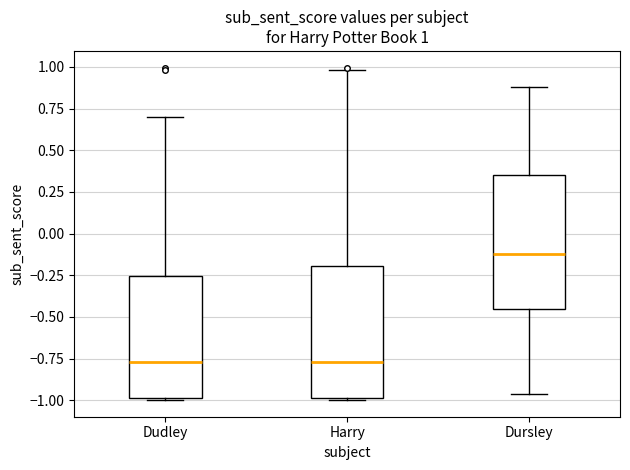

Which box's median line is the highest?

Dursley